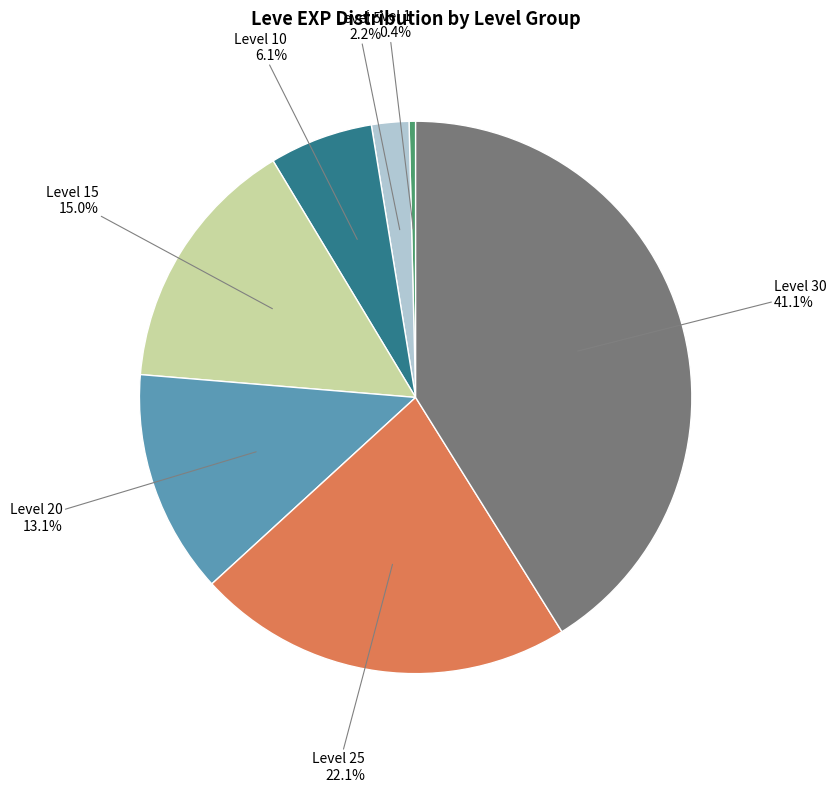

How many segments does this pie chart have?

7